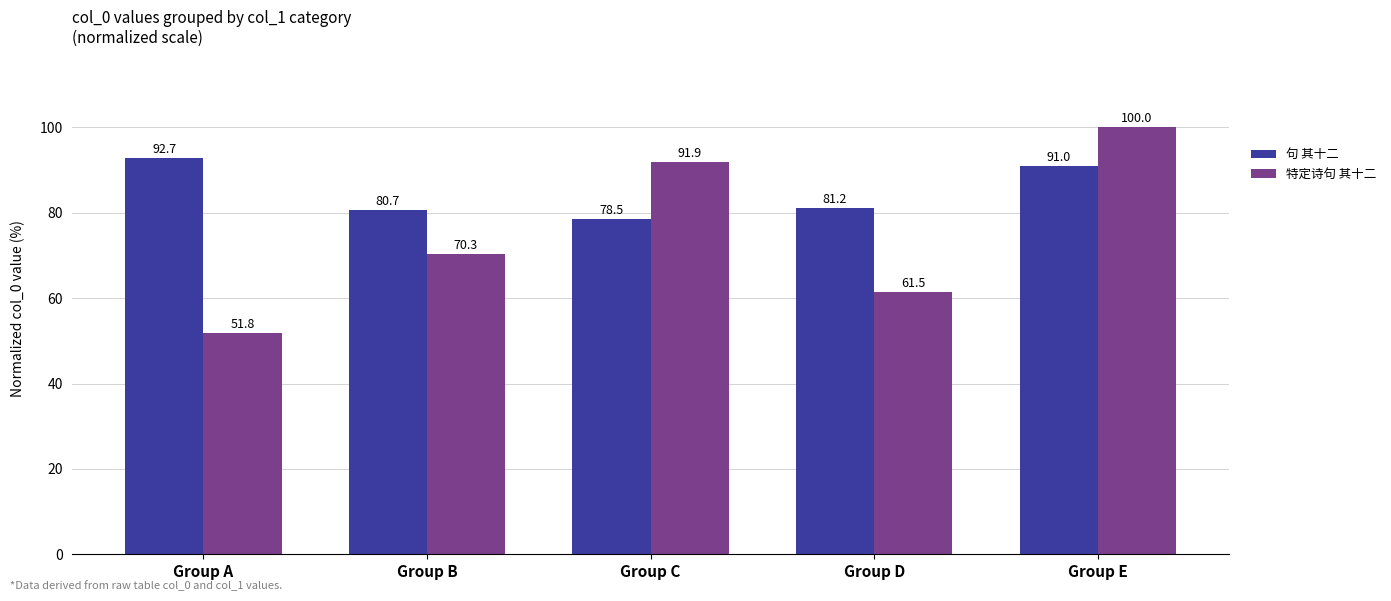

What is the spread (max minus min) of values at Group D?

19.6